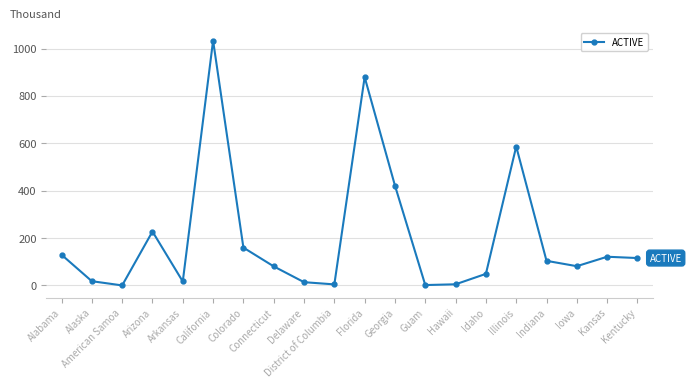

Approximately how many times larger is the value at Hawaii compared to Idaho?

0.1